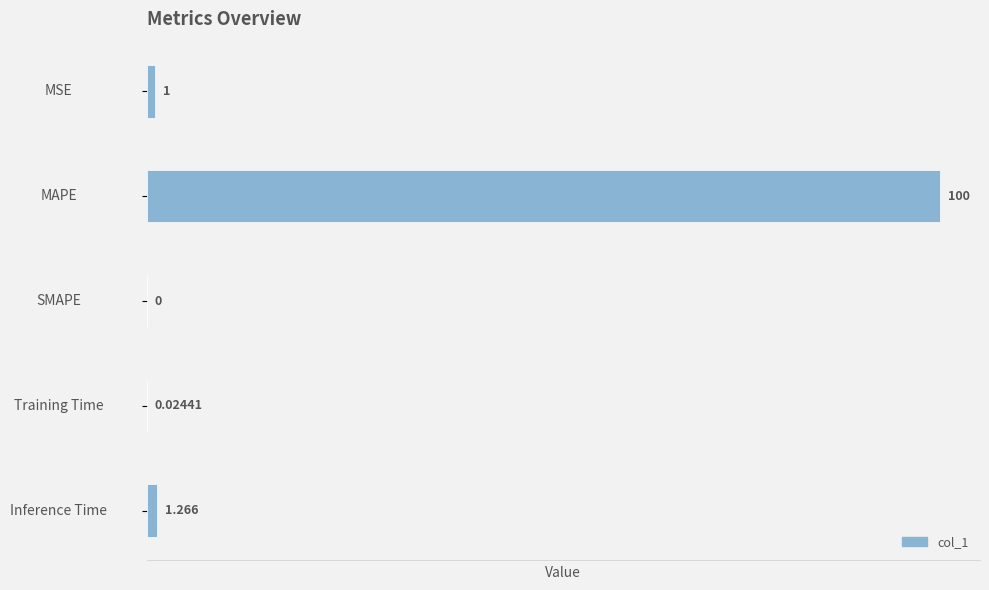

Which category has the highest value across all series?

MAPE